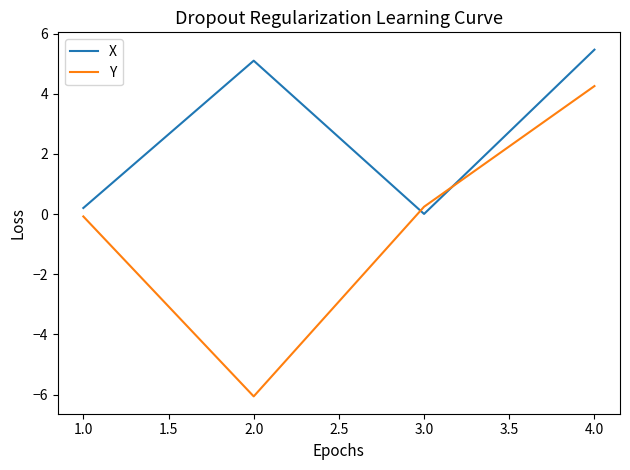

Count the number of data series in this chart.

2